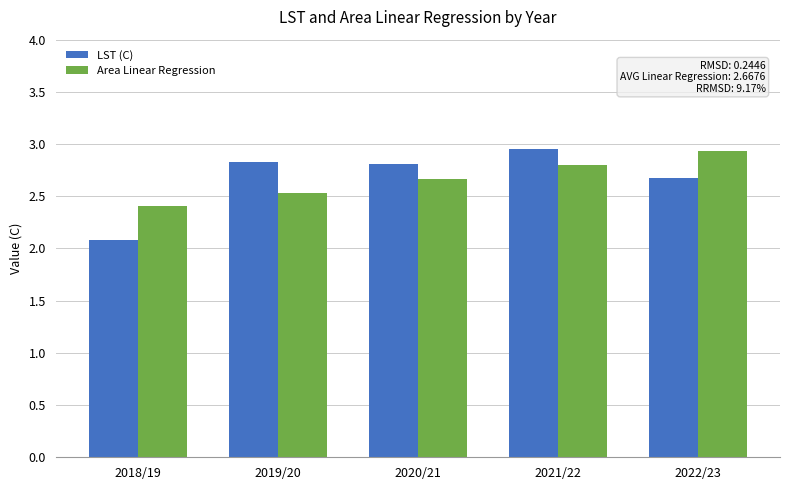

What is the label of the 5th bar from the left?

2022/23